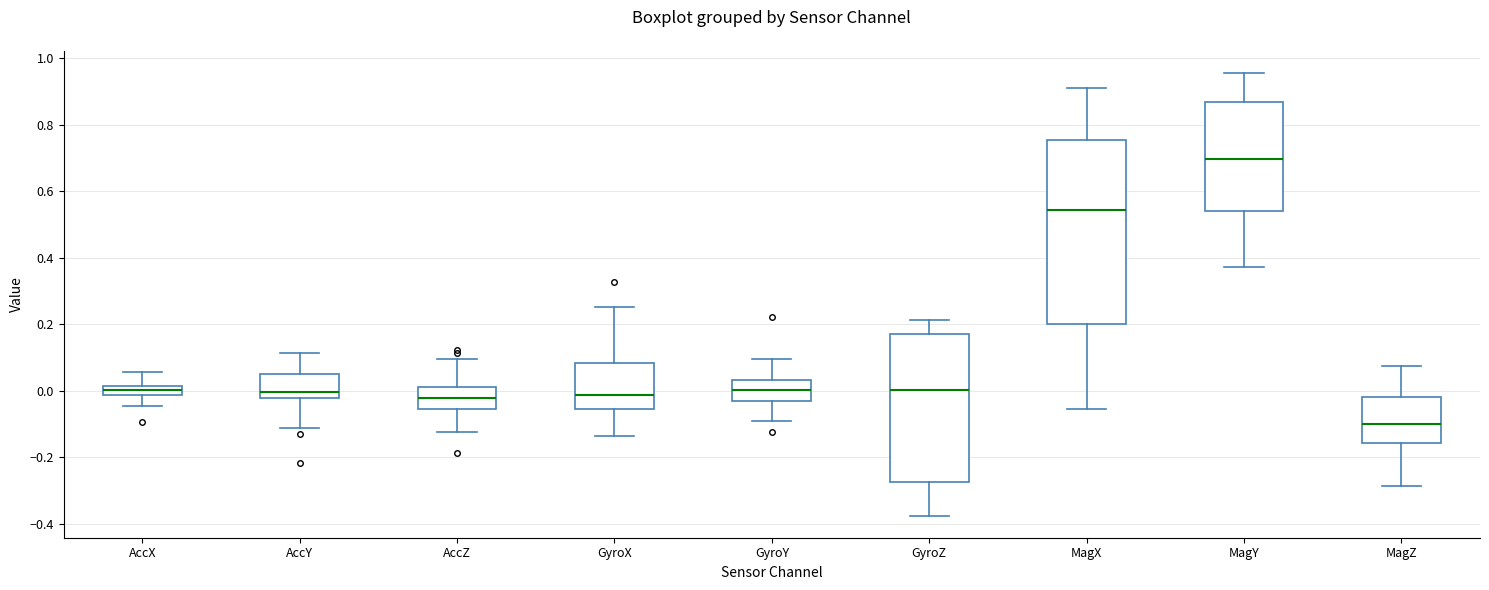

Comparing the boxes themselves (not the whiskers), which one is the tallest?

MagX